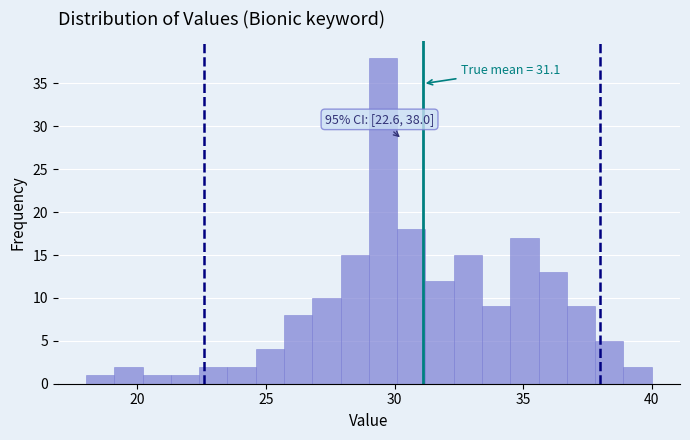

Around what value on the x-axis is the tallest bar? Give the approximate position of its centre, as read against the axis.

29.5